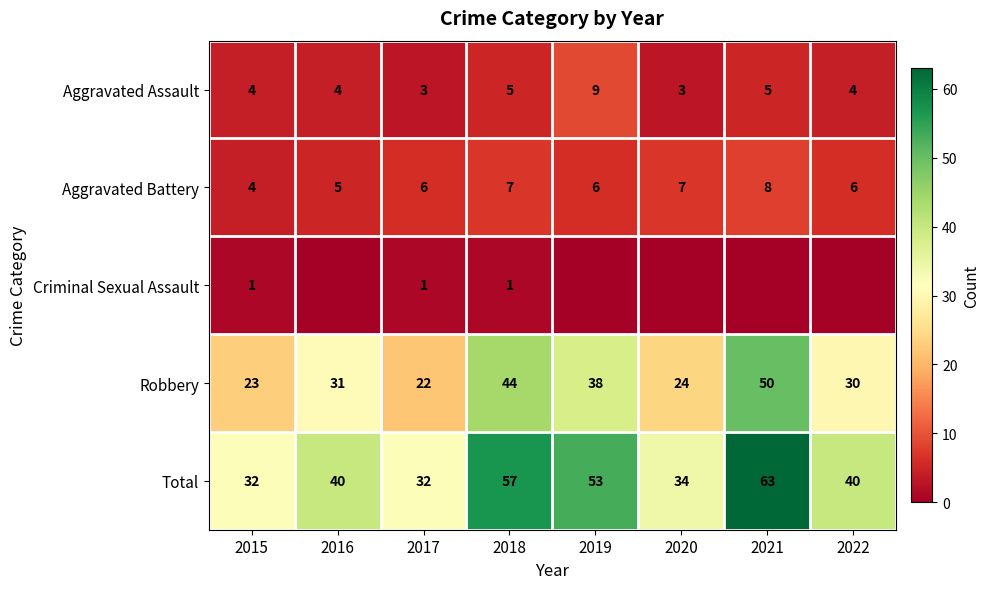

At which category does the chart reach its minimum across all series?

2016